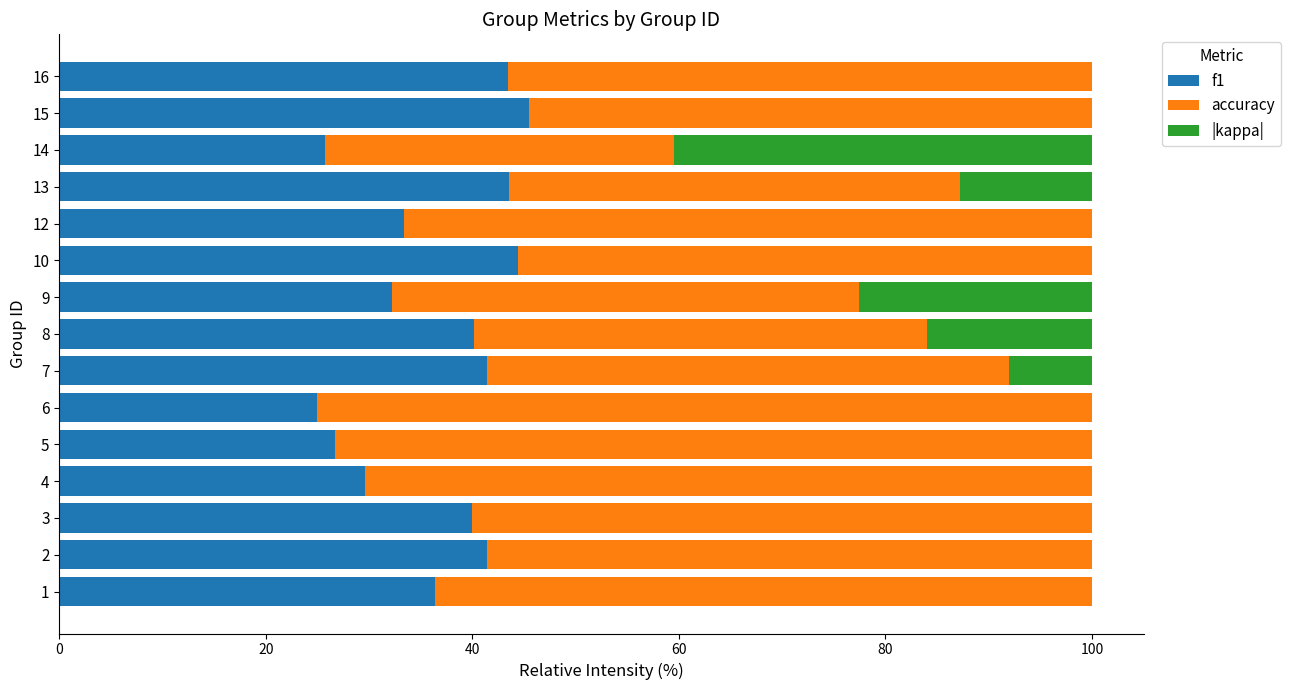

What is the total value across all series at 13?

100.0